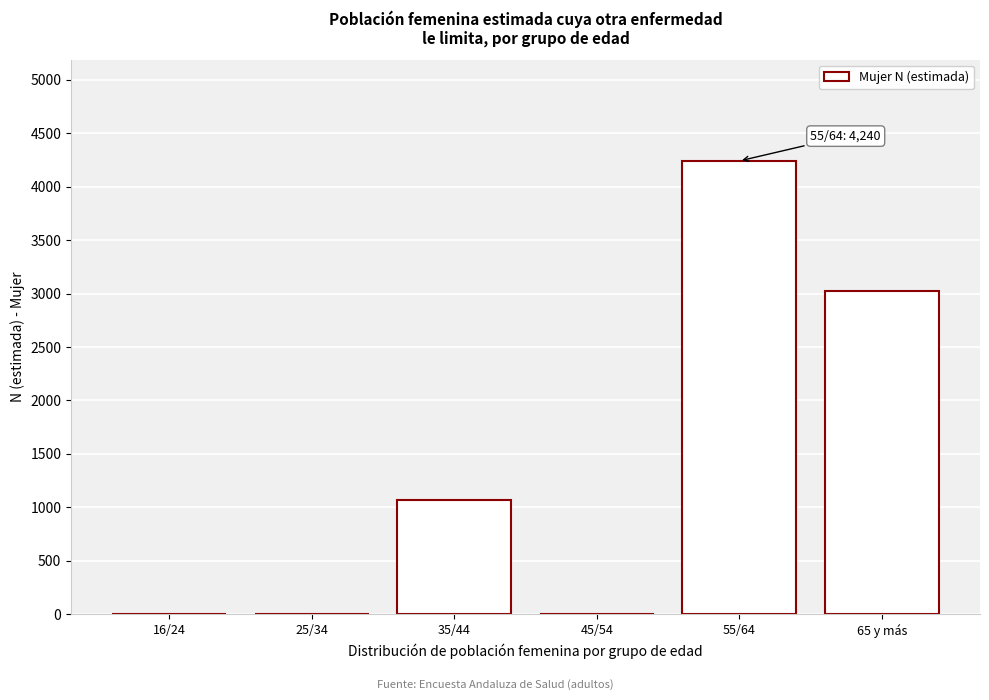

Reading left to right, list all the values displayed in this chart.

16/24=0	25/34=0	35/44=1064	45/54=0	55/64=4240	65 y más=3024